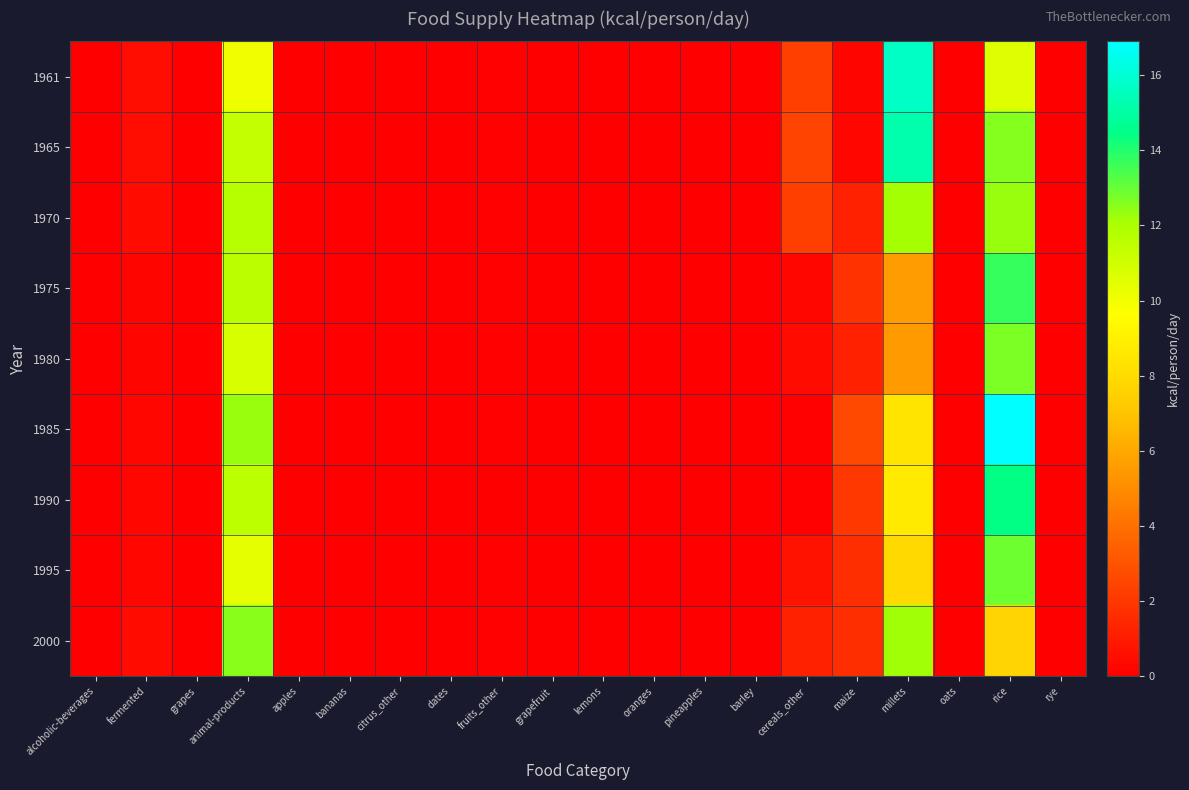

Reading left to right, transcribe all the data shown in this chart.

1961: alcoholic-beverages=0.0	fermented=0.5	grapes=0.0	animal-products=10.1	apples=0.0	bananas=0.0	citrus_other=0.0	dates=0.0	fruits_other=0.1	grapefruit=0.0	lemons=0.0	oranges=0.0	pineapples=0.0	barley=0.0	cereals_other=2.3	maize=0.2	millets=15.7	oats=0.0	rice=10.6	rye=0.0
1965: alcoholic-beverages=0.0	fermented=0.5	grapes=0.0	animal-products=11.3	apples=0.0	bananas=0.0	citrus_other=0.0	dates=0.0	fruits_other=0.1	grapefruit=0.0	lemons=0.0	oranges=0.0	pineapples=0.0	barley=0.0	cereals_other=2.4	maize=0.3	millets=15.2	oats=0.0	rice=12.6	rye=0.0
1970: alcoholic-beverages=0.0	fermented=0.4	grapes=0.0	animal-products=11.7	apples=0.0	bananas=0.0	citrus_other=0.0	dates=0.0	fruits_other=0.1	grapefruit=0.0	lemons=0.0	oranges=0.0	pineapples=0.0	barley=0.0	cereals_other=2.3	maize=1.2	millets=12.1	oats=0.0	rice=12.3	rye=0.0
1975: alcoholic-beverages=0.0	fermented=0.2	grapes=0.0	animal-products=11.6	apples=0.0	bananas=0.0	citrus_other=0.0	dates=0.0	fruits_other=0.1	grapefruit=0.0	lemons=0.0	oranges=0.0	pineapples=0.0	barley=0.0	cereals_other=0.3	maize=1.8	millets=5.6	oats=0.0	rice=13.7	rye=0.0
1980: alcoholic-beverages=0.0	fermented=0.2	grapes=0.0	animal-products=10.7	apples=0.0	bananas=0.0	citrus_other=0.0	dates=0.0	fruits_other=0.1	grapefruit=0.0	lemons=0.0	oranges=0.0	pineapples=0.0	barley=0.0	cereals_other=0.4	maize=1.2	millets=5.5	oats=0.0	rice=12.7	rye=0.0
1985: alcoholic-beverages=0.0	fermented=0.3	grapes=0.0	animal-products=12.3	apples=0.0	bananas=0.0	citrus_other=0.0	dates=0.0	fruits_other=0.1	grapefruit=0.0	lemons=0.0	oranges=0.0	pineapples=0.0	barley=0.0	cereals_other=0.1	maize=2.6	millets=8.4	oats=0.0	rice=16.9	rye=0.0
1990: alcoholic-beverages=0.0	fermented=0.3	grapes=0.0	animal-products=11.5	apples=0.0	bananas=0.0	citrus_other=0.0	dates=0.0	fruits_other=0.0	grapefruit=0.0	lemons=0.0	oranges=0.0	pineapples=0.0	barley=0.0	cereals_other=0.1	maize=2.0	millets=8.7	oats=0.0	rice=14.4	rye=0.0
1995: alcoholic-beverages=0.0	fermented=0.3	grapes=0.0	animal-products=10.3	apples=0.0	bananas=0.0	citrus_other=0.0	dates=0.0	fruits_other=0.1	grapefruit=0.0	lemons=0.0	oranges=0.0	pineapples=0.0	barley=0.0	cereals_other=0.7	maize=1.7	millets=7.9	oats=0.0	rice=12.9	rye=0.0
2000: alcoholic-beverages=0.0	fermented=0.4	grapes=0.0	animal-products=12.5	apples=0.0	bananas=0.0	citrus_other=0.0	dates=0.0	fruits_other=0.1	grapefruit=0.0	lemons=0.0	oranges=0.0	pineapples=0.0	barley=0.0	cereals_other=1.2	maize=1.7	millets=12.2	oats=0.0	rice=7.6	rye=0.0